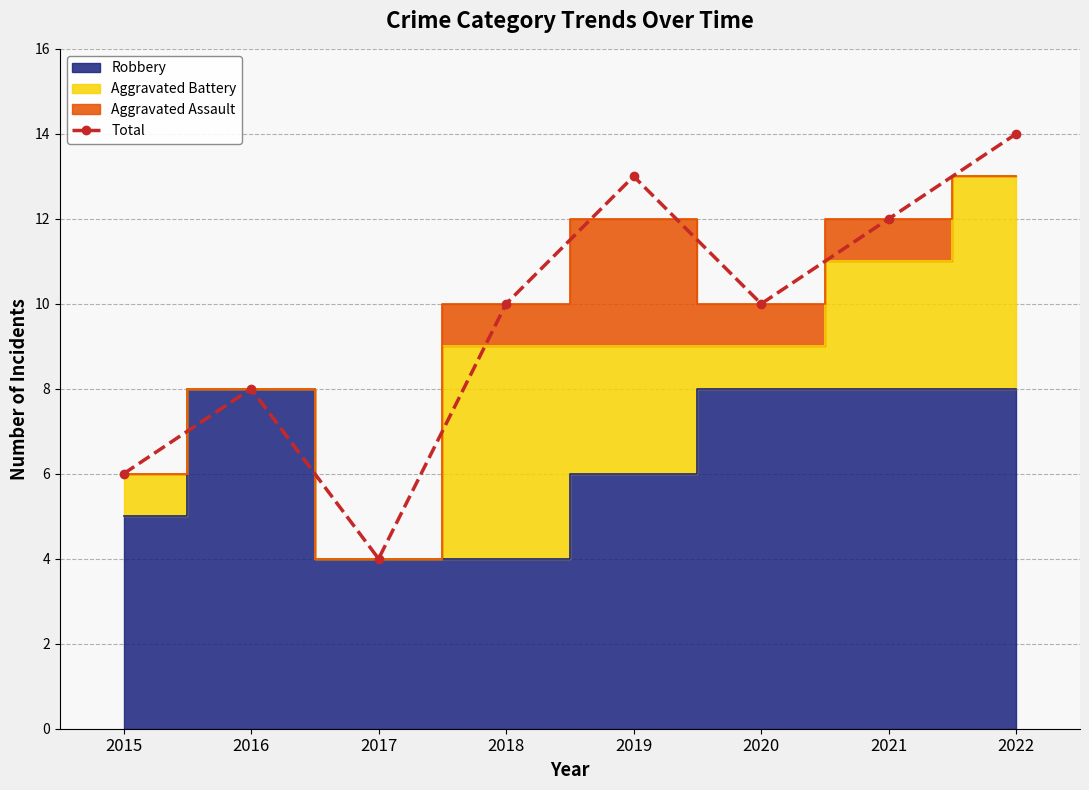

What is the change in value from 2015 to 2017?

-2